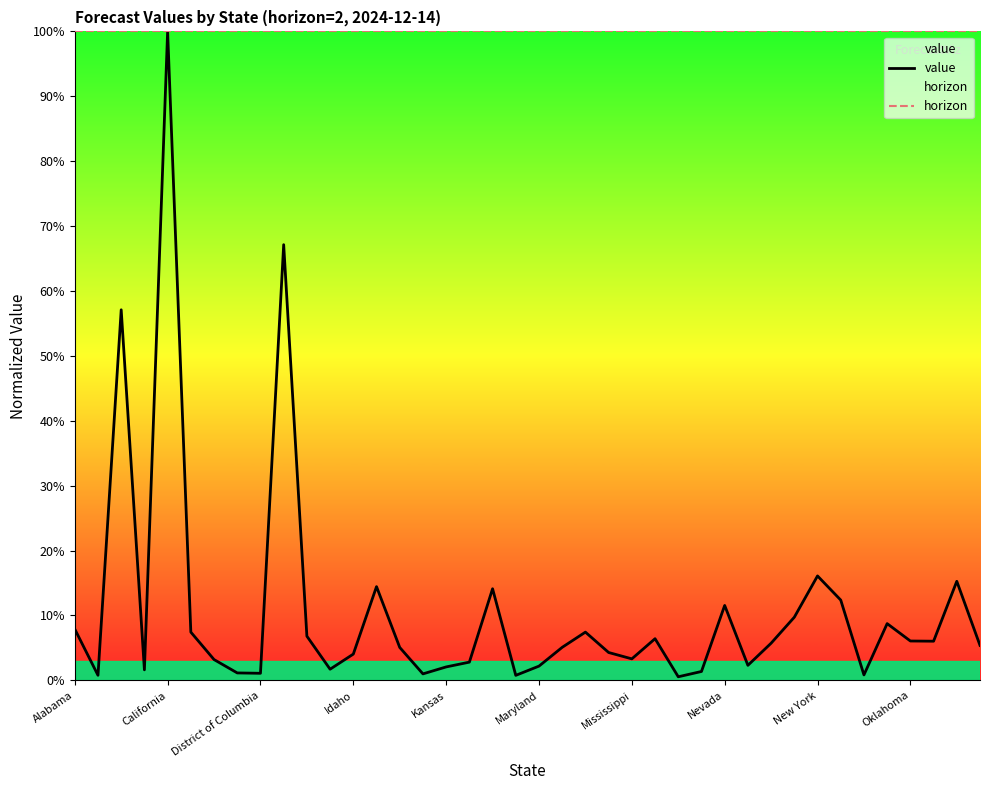

List the series in order of their overall mean, lowest first.

value, horizon